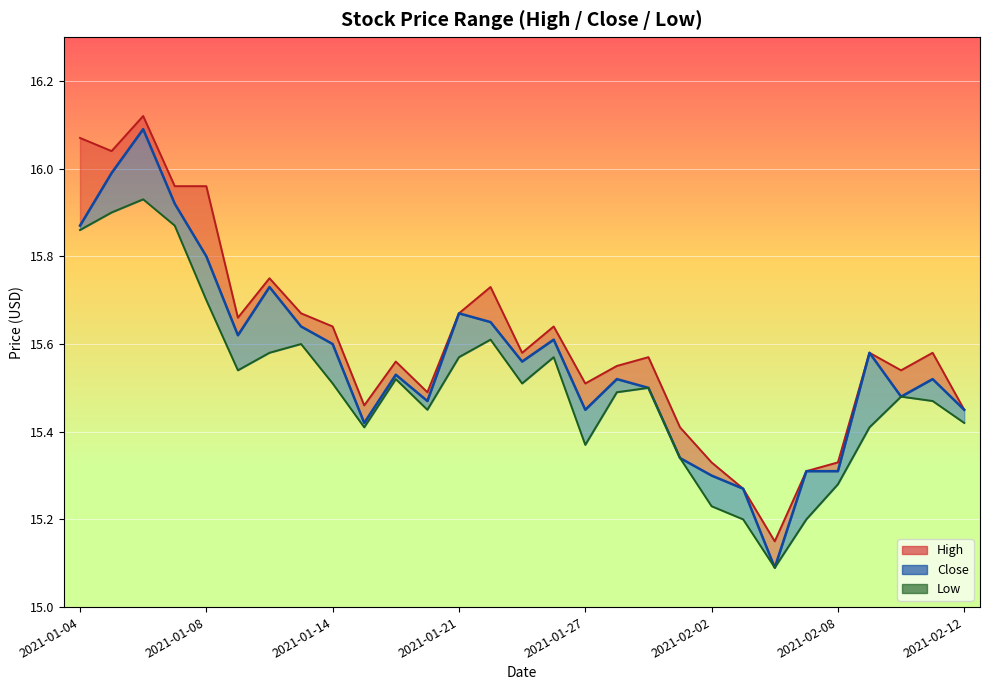

What is the difference between the maximum and minimum values in the Close series?

1.0